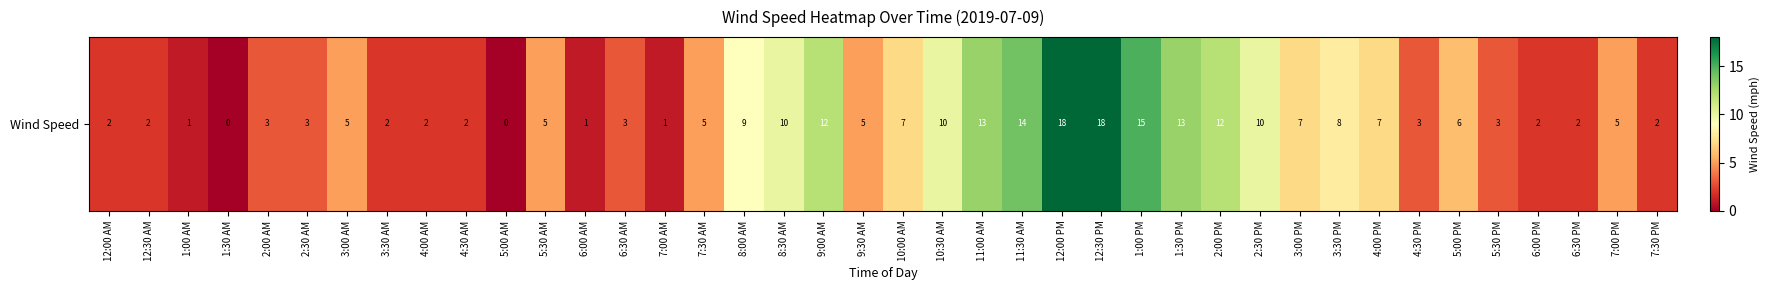

What is the sum of the values at 1:30 AM and 7:00 PM?

5